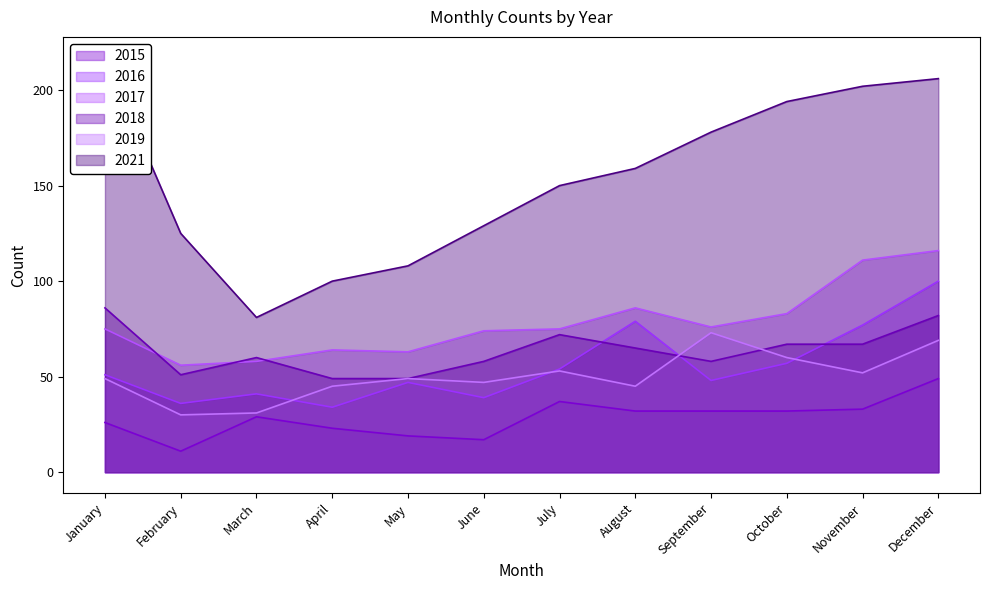

Is it true that 2019 equals 21 at March?

False